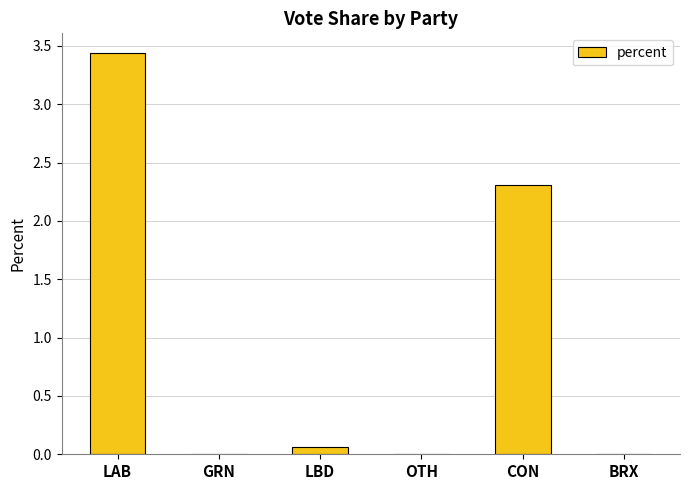

What is the average value?

1.0